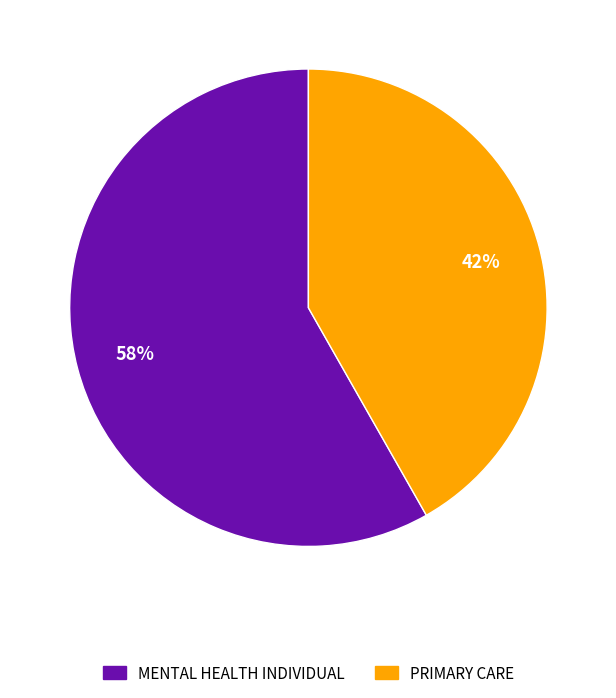

To the nearest percent, what is the difference between the largest and smallest slice percentages?

16%